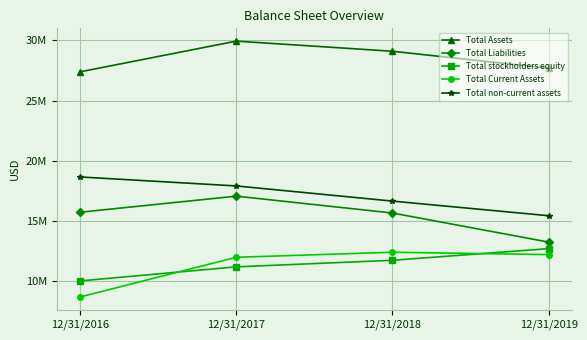

What are all the series names shown in the legend?

Total Assets, Total Liabilities, Total stockholders equity, Total Current Assets, Total non-current assets